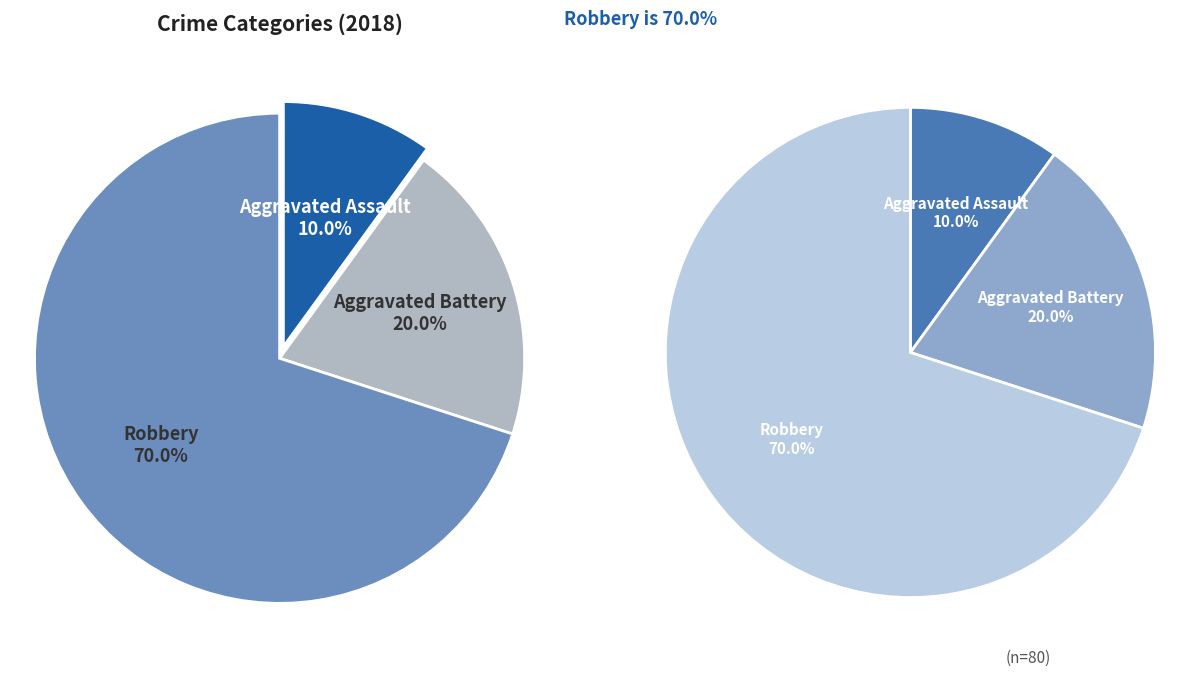

Count the number of slices in the pie.

3